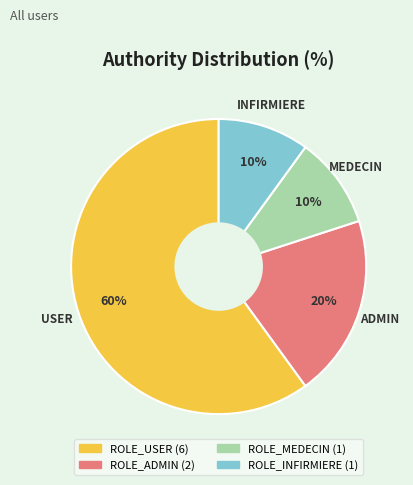

True or false: ROLE_USER accounts for 71% of the total.

False